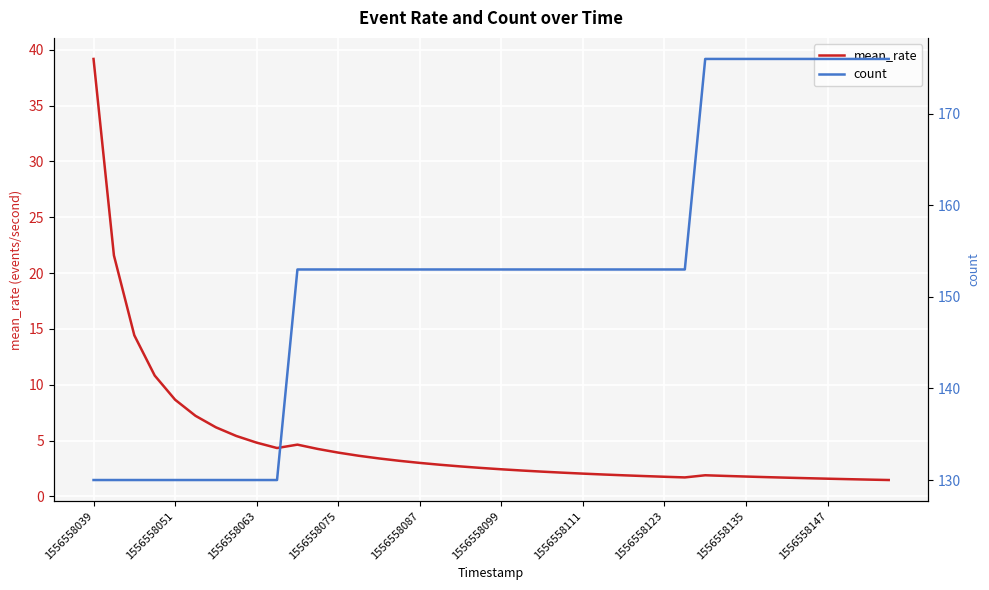

True or false: count has more than 2 interior local peaks.

False